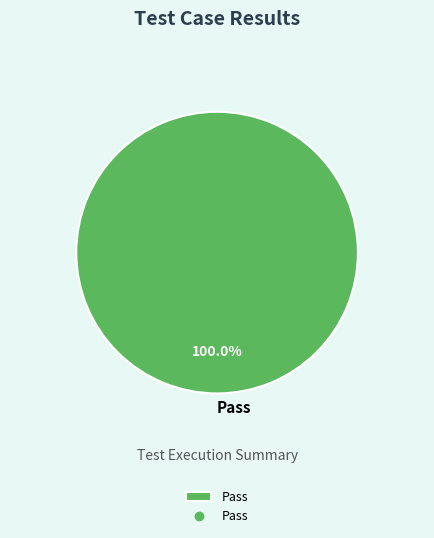

Does any single category account for the majority?

Yes